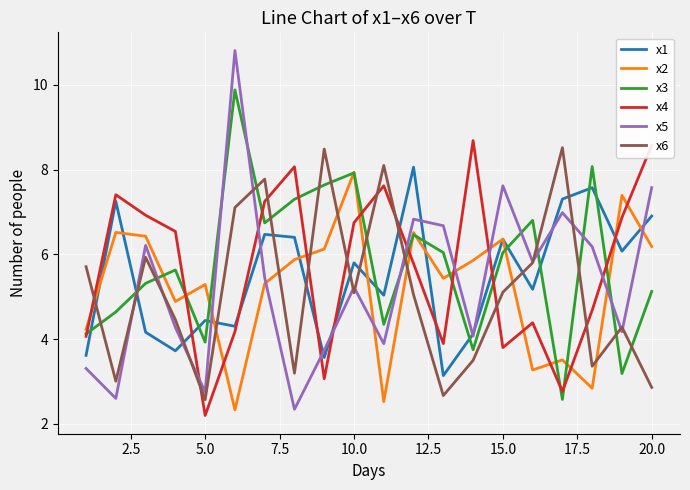

Which series has the largest range (max minus min)?

x5